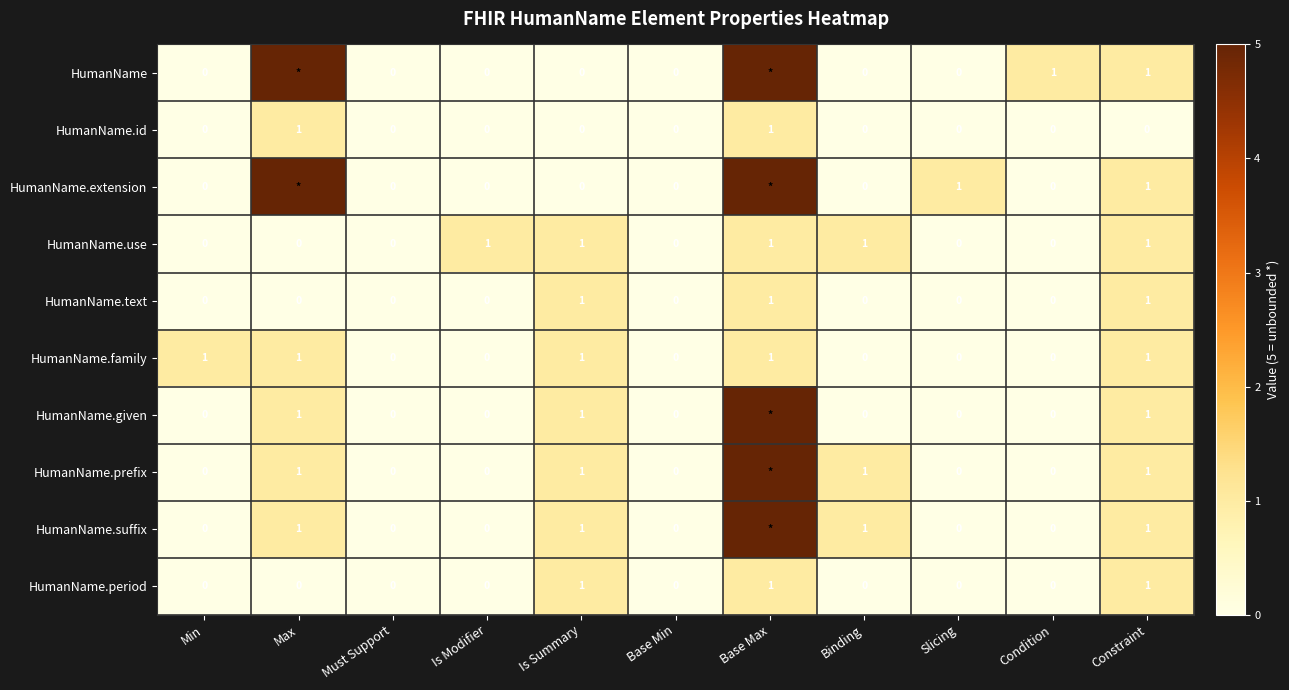

True or false: HumanName.text has a value of 1 at Is Summary.

True